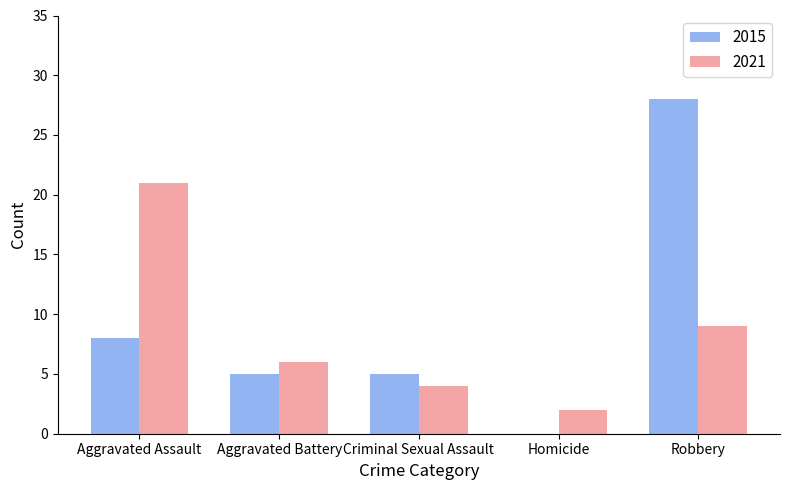

Are the bars grouped side by side (vs. stacked)?

Yes